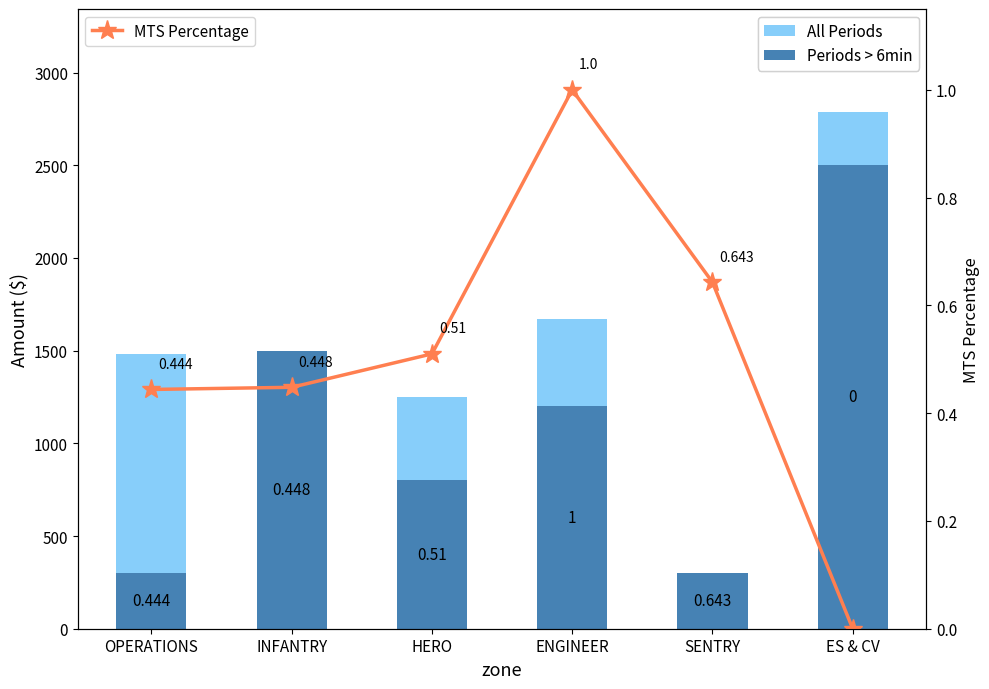

List the labels in order of Periods > 6min value, largest first.

ES & CV, INFANTRY, ENGINEER, HERO, OPERATIONS, SENTRY